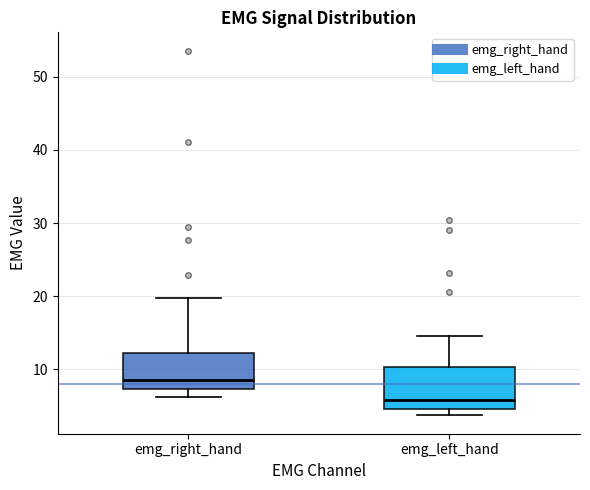

Where does the upper whisker of the box for emg_left_hand end on the y-axis? The values are not printed on the chart, so give them approximately, as read against the axis.

15